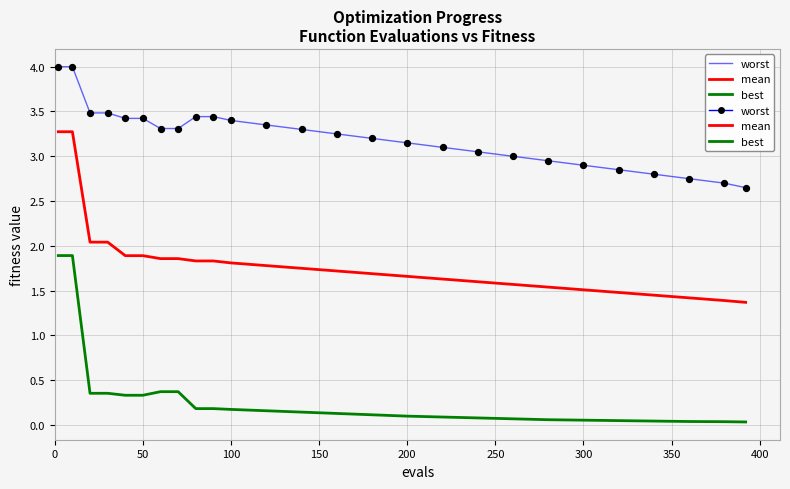

How many lines are shown in the chart?

3